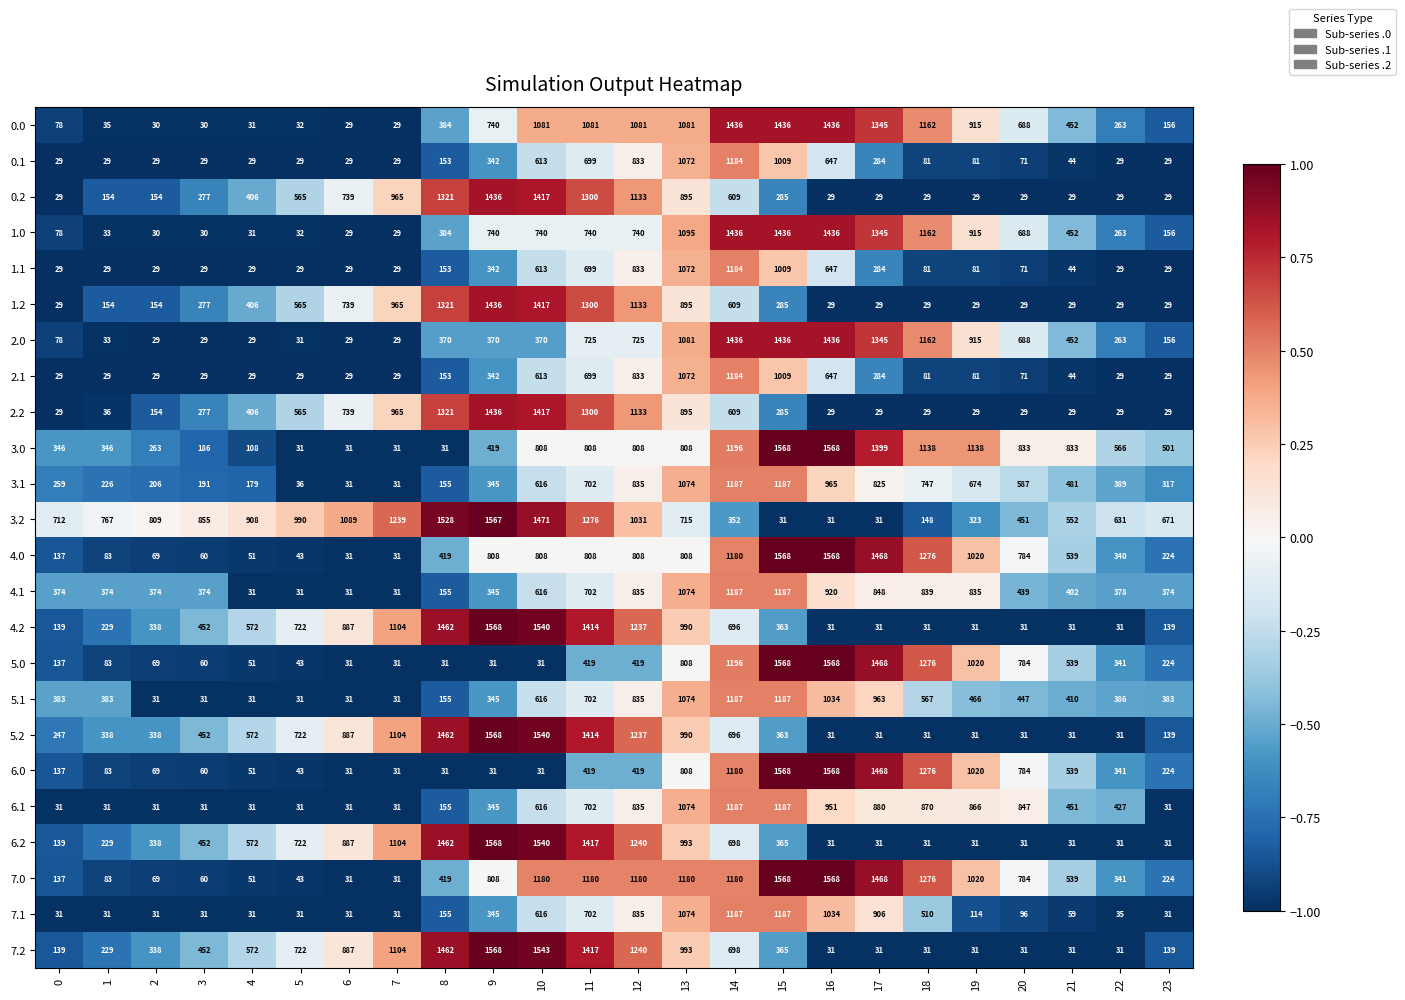

The 1.1 series shows 70 at 8. True or false?

False